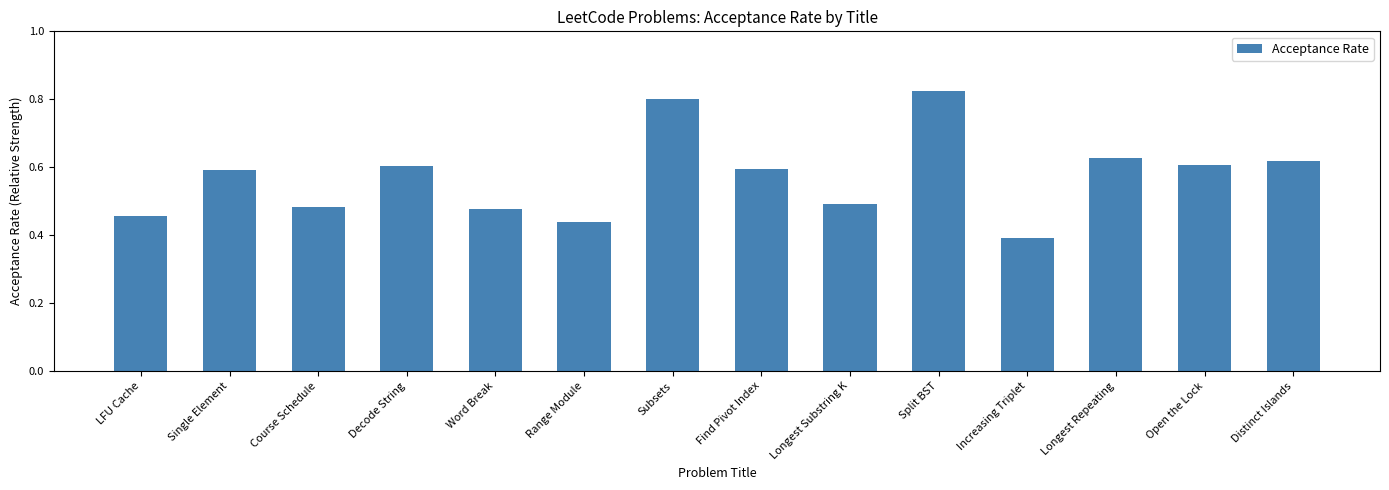

What is the label of the 9th bar from the left?

Longest Substring K